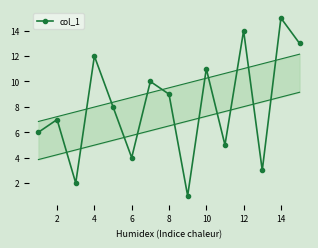

The value of col_1 at 12 is 14. True or false?

True